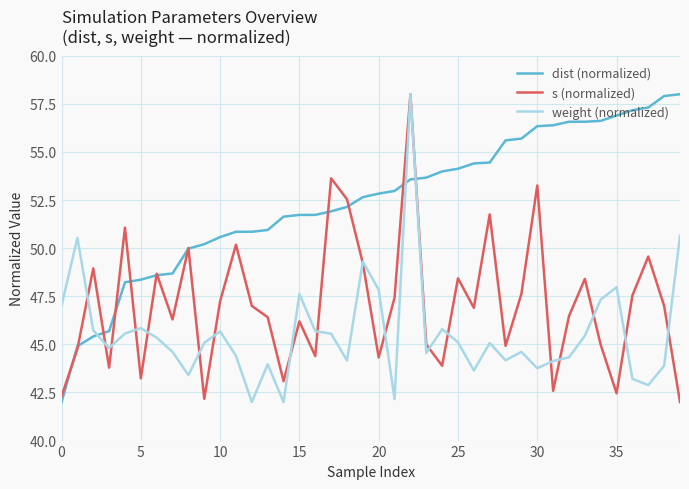

Which series has the largest total across all categories?

dist (normalized)